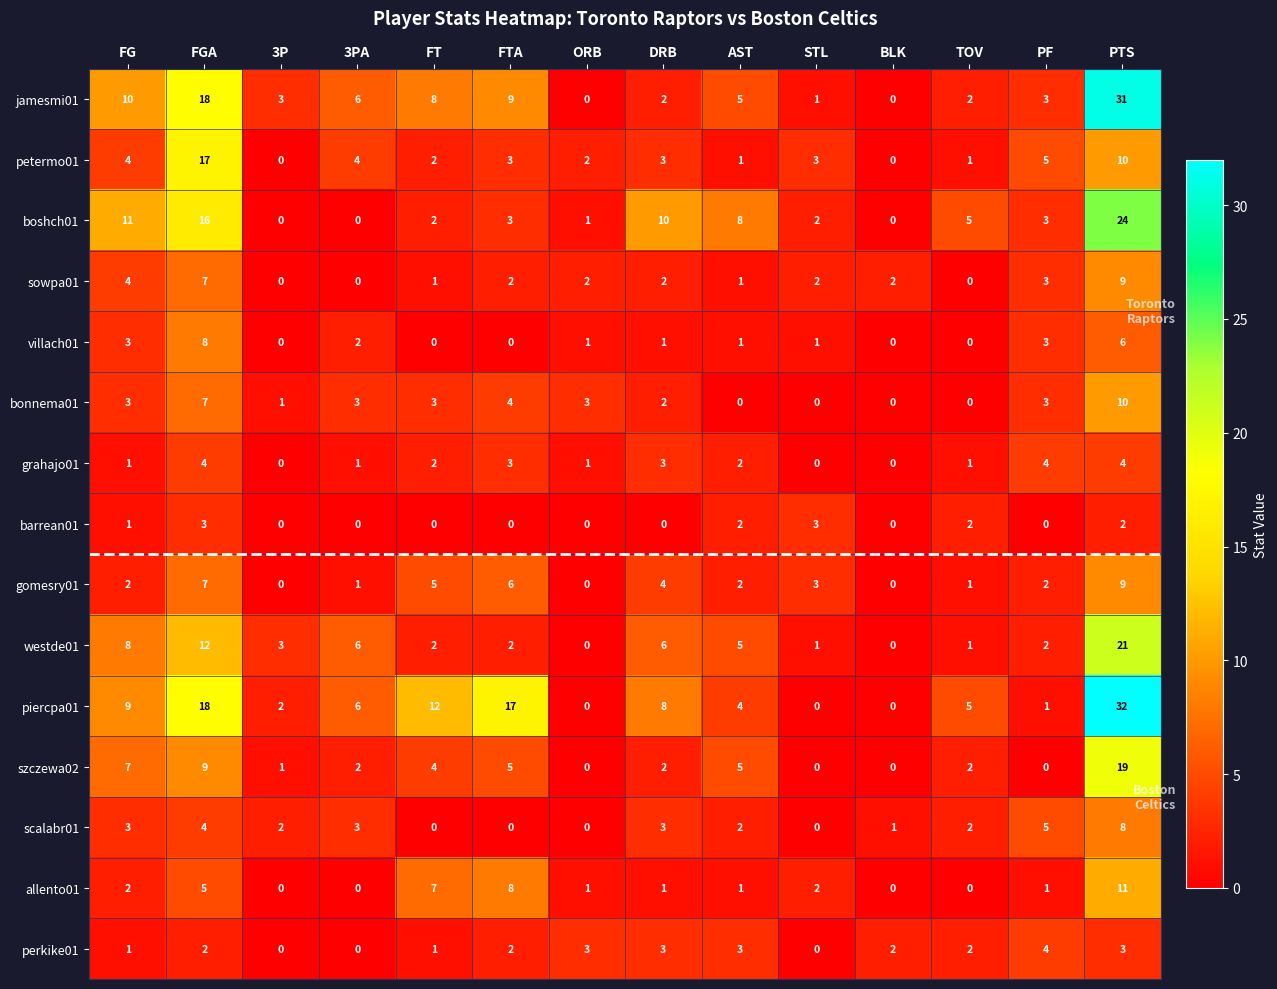

The value of barrean01 at BLK is 0. True or false?

True